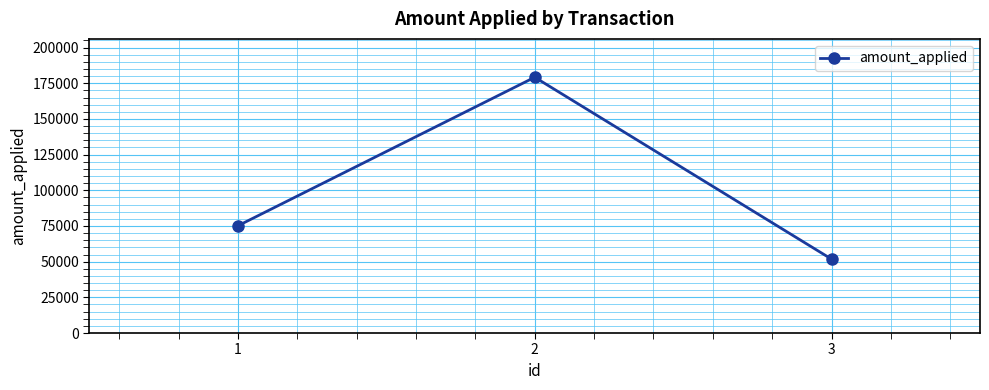

What is the difference between the values at 2 and 3?

127450